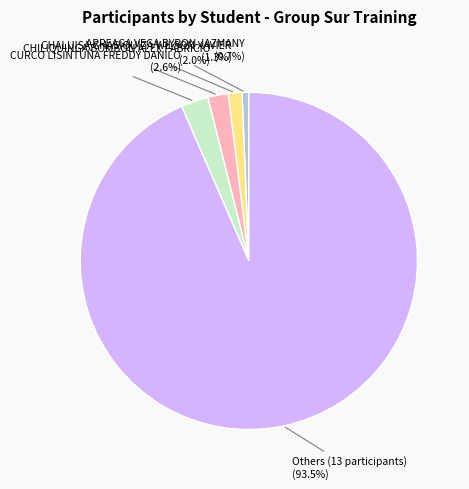

Which category has the biggest portion of the pie?

Others (13 participants)